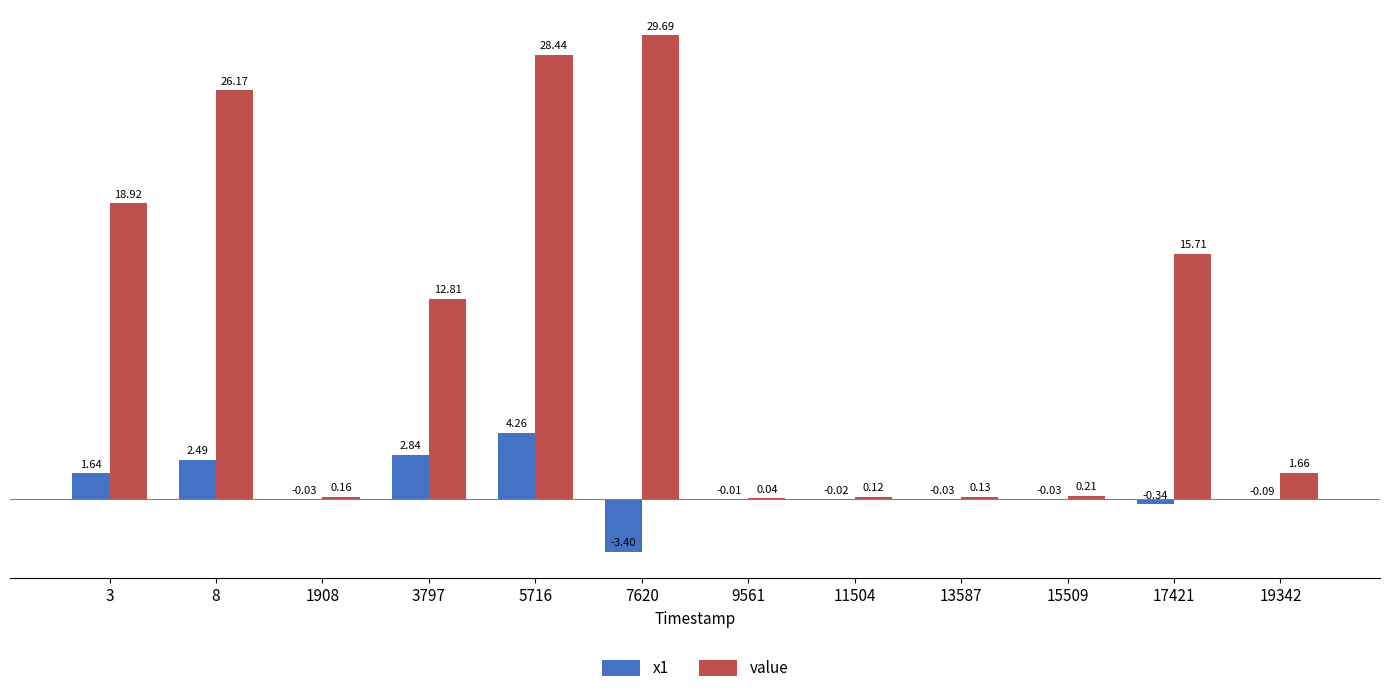

Which series changed the most between 13587 and 15509?

value